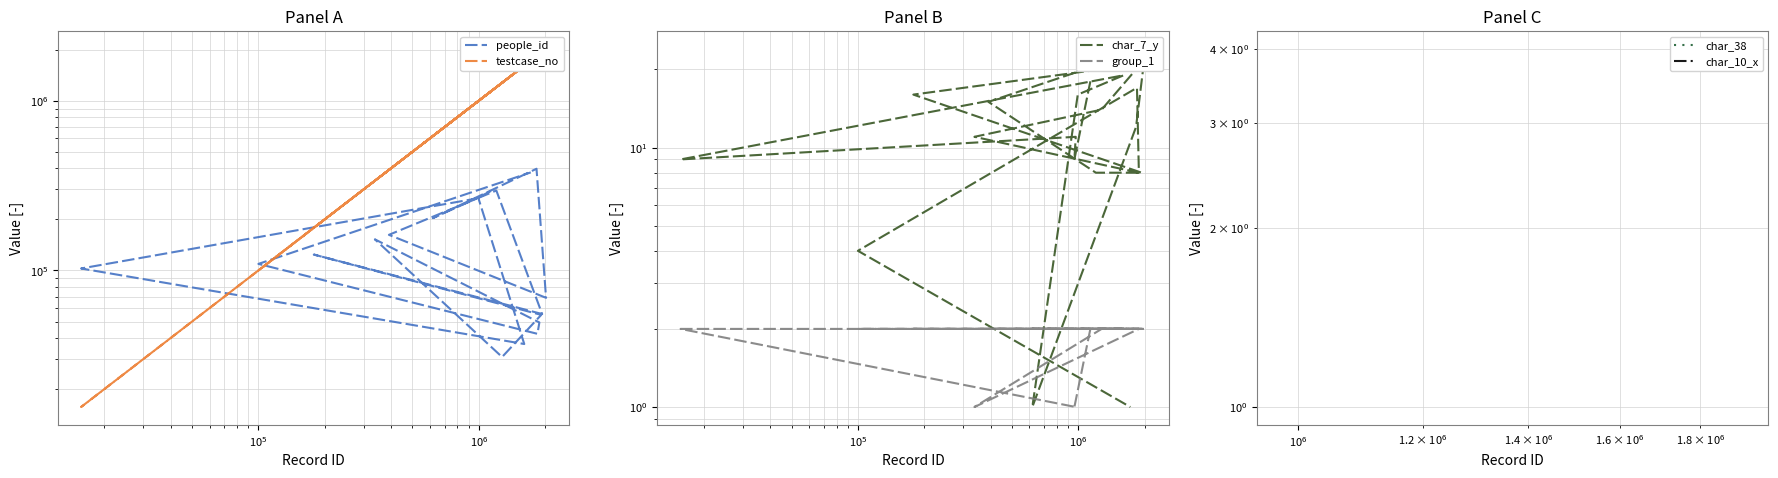

True or false: char_38 and group_1 cross at least once.

False